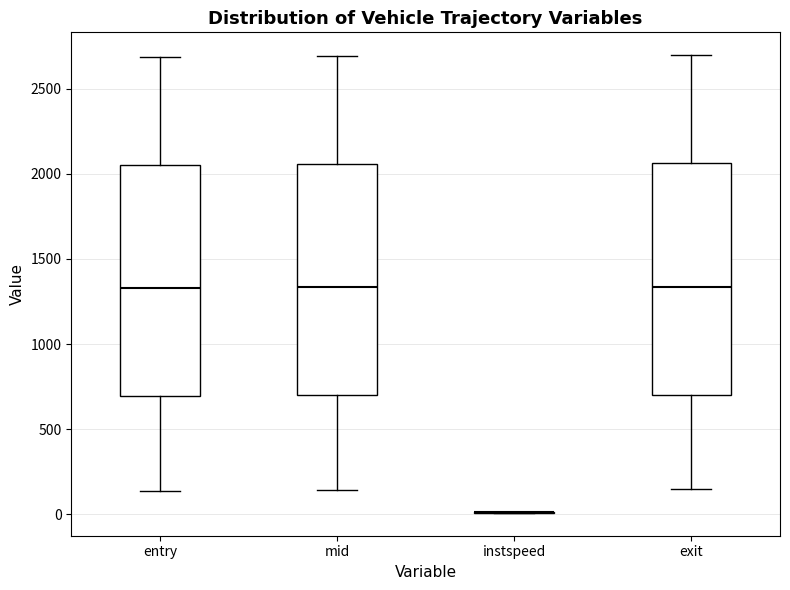

Reading left to right, transcribe this box plot: for each box, give where its median line is, the range the box spans, and where its two whiskers end, as read against the y-axis. The values are not printed on the chart, so give them approximately, as read against the axis.

entry: median 1350, box 700 to 2050, whiskers 150 to 2700
mid: median 1350, box 700 to 2050, whiskers 150 to 2700
instspeed: box collapsed to a line at 0, whiskers 0 to 0
exit: median 1350, box 700 to 2050, whiskers 150 to 2700